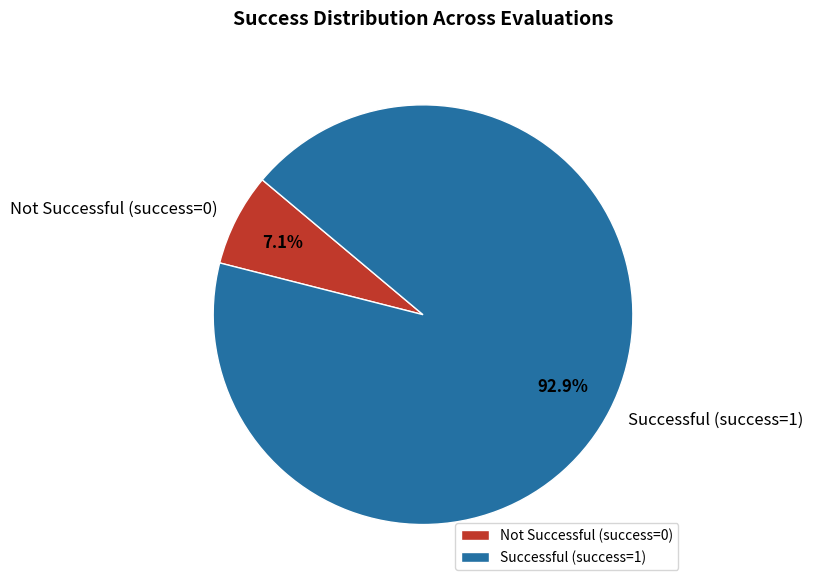

What is the largest slice in the pie chart?

Successful (success=1)